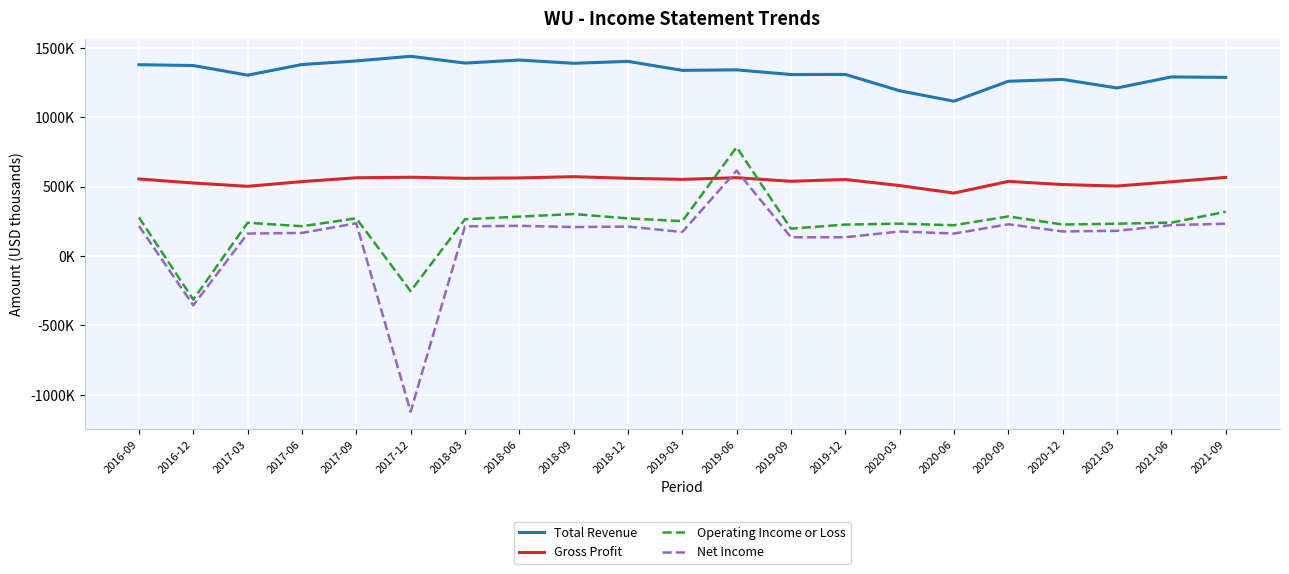

True or false: Operating Income or Loss has a value of 137974 at 2021-03.

False